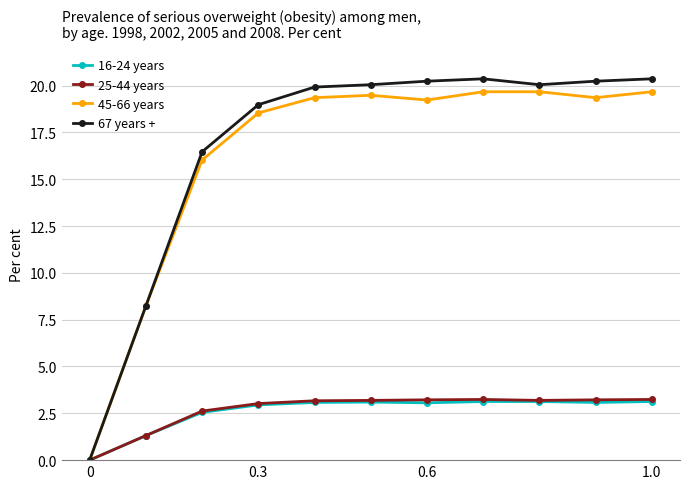

What is the value of the 25-44 years point at the 9th from the left?

3.2